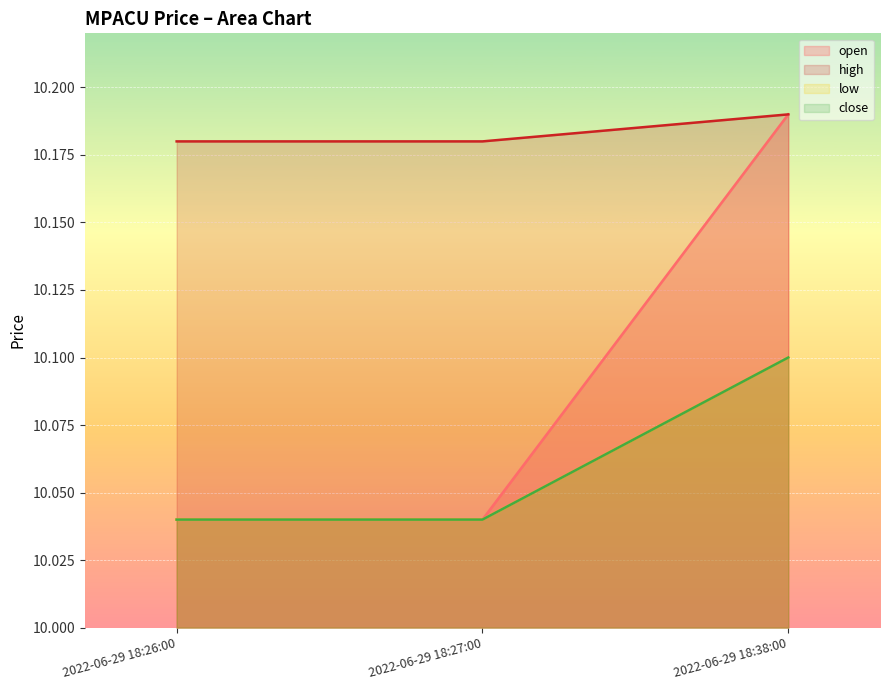

Which series has the largest total across all categories?

high